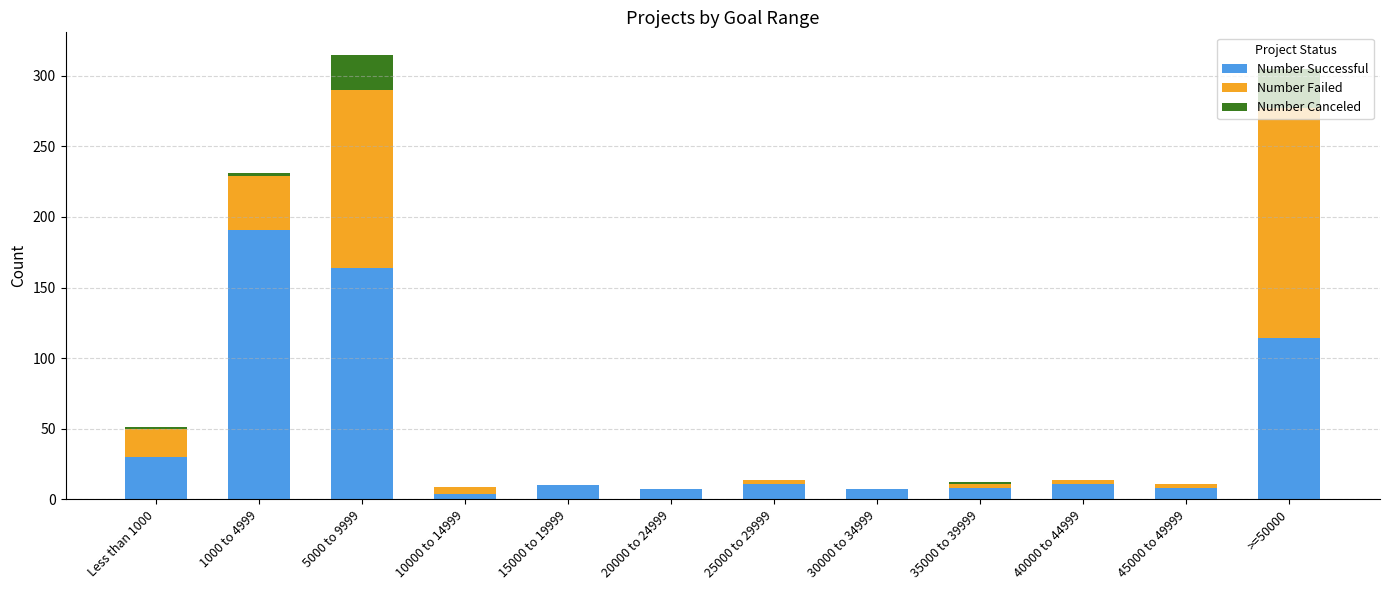

What is the total value across all series at 5000 to 9999?

315